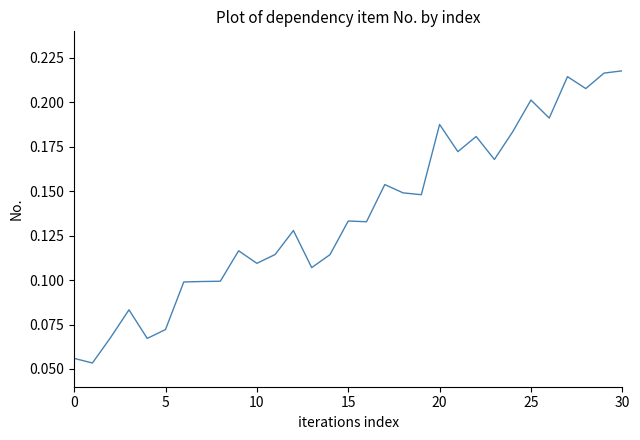

What is the sum of all values?

4.2